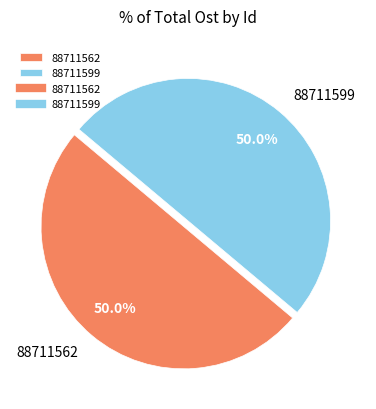

Approximately how many times larger is the value at 88711562 compared to 88711599?

1.0